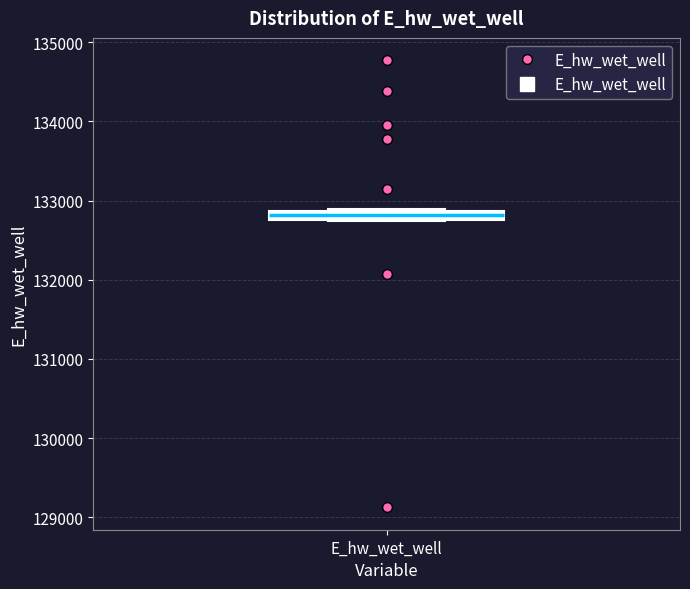

Where is the lower edge of the box for E_hw_wet_well on the y-axis? The values are not printed on the chart, so give them approximately, as read against the axis.

132800